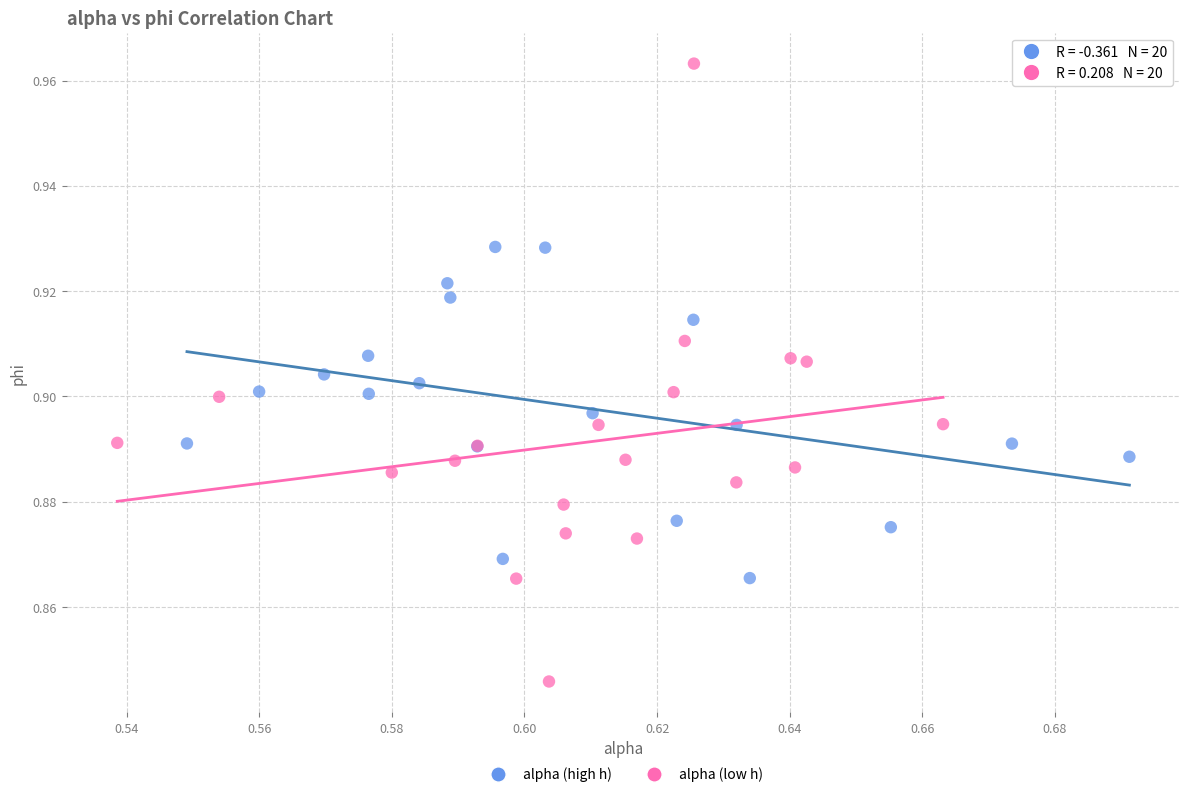

Which series reaches the maximum Y coordinate?

alpha (low h)